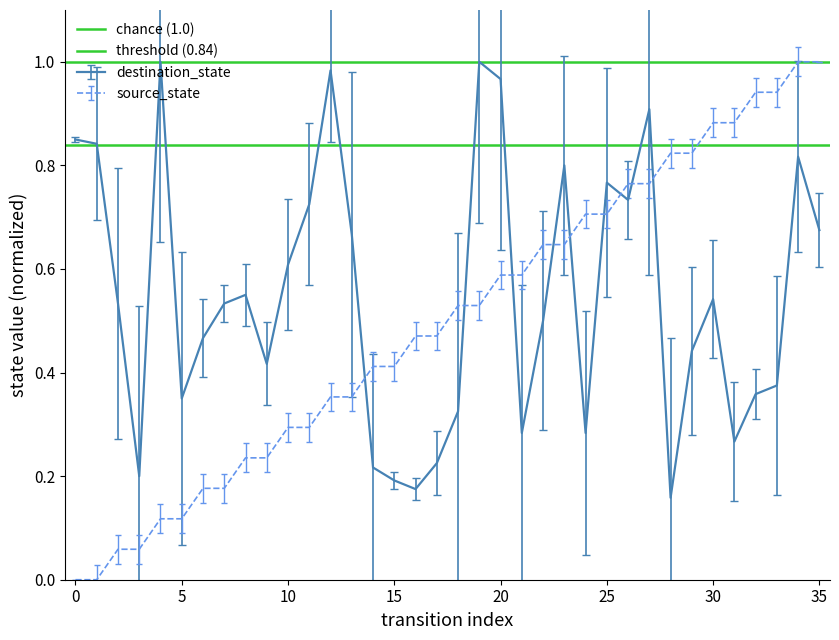

How many times do destination_state and source_state cross each other?

9